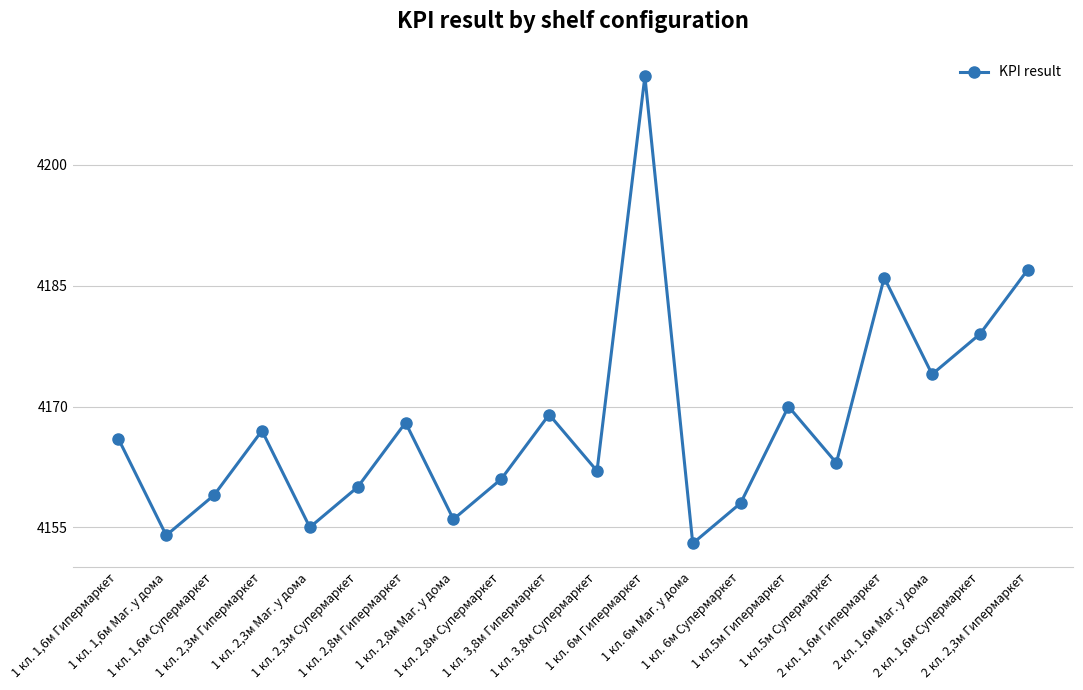

What is the difference between the maximum and minimum values?

58